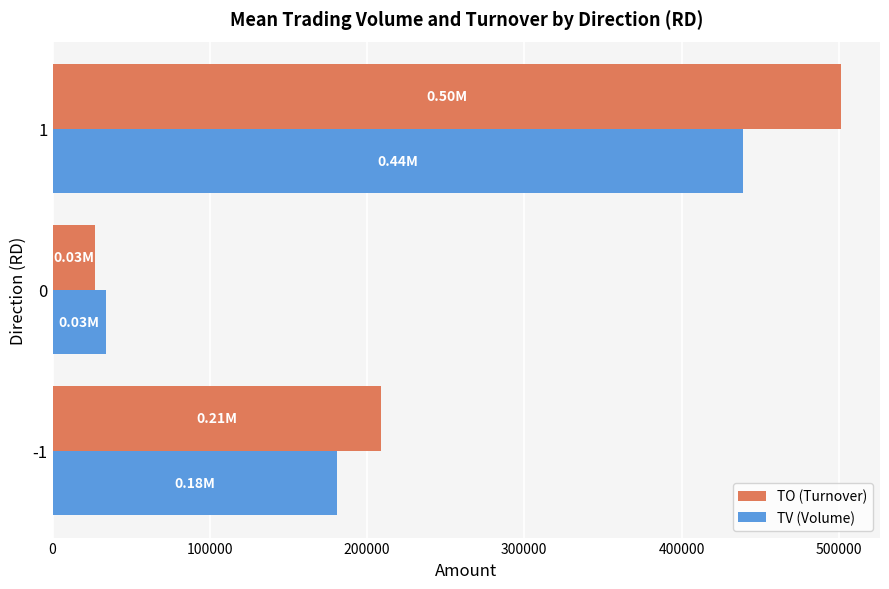

What is the average value of the TO (Turnover) series?

245742.2